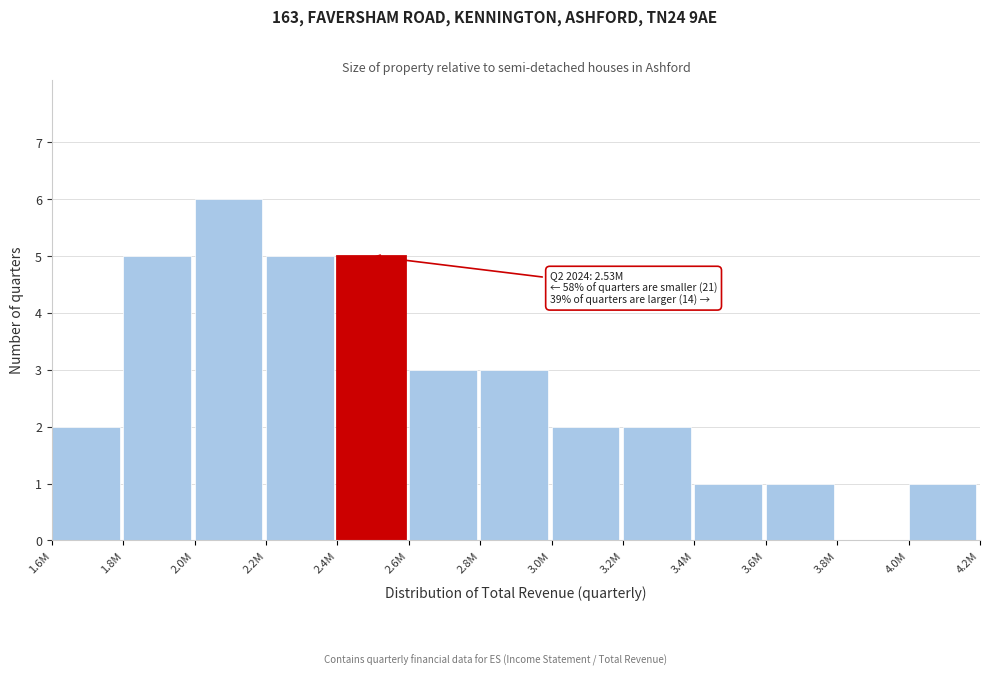

Reading left to right, extract all data points from this chart.

1.6M=2	1.8M=5	2.0M=6	2.2M=5	2.4M=5	2.6M=3	2.8M=3	3.0M=2	3.2M=2	3.4M=1	3.6M=1	3.8M=0	4.0M=1